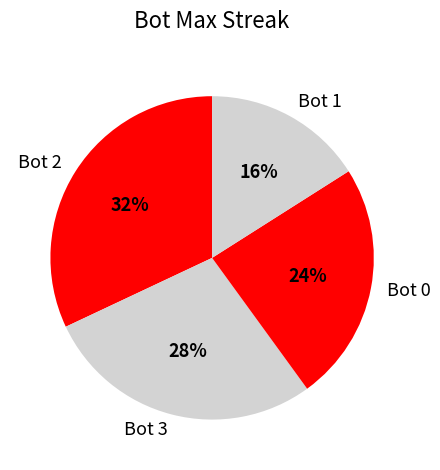

Is the sum of Bot 0 and Bot 1 greater than half?

No